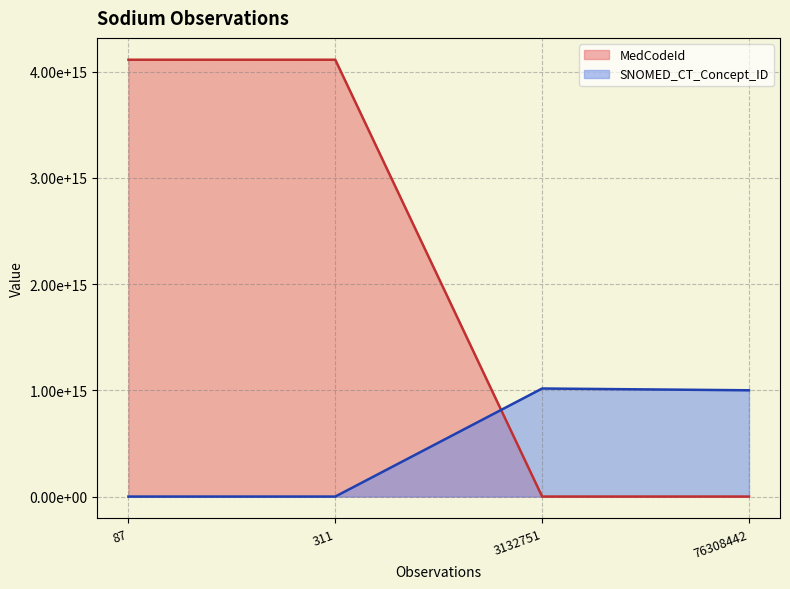

Which series changed the most between 311 and 3132751?

MedCodeId